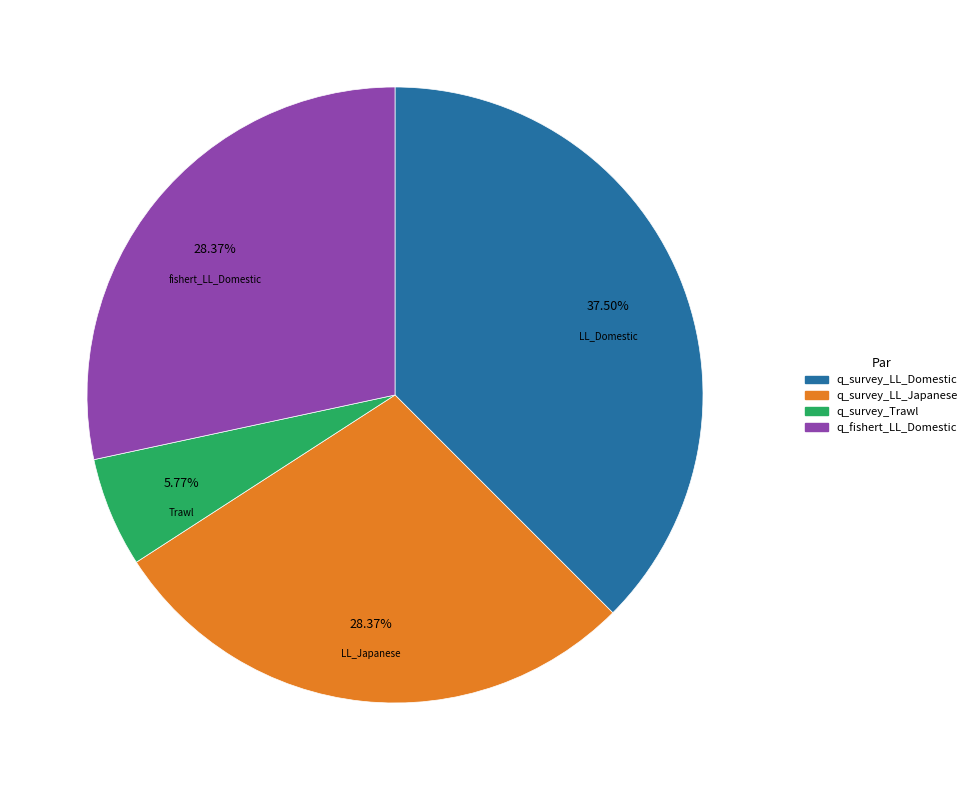

What is the largest slice in the pie chart?

q_survey_LL_Domestic